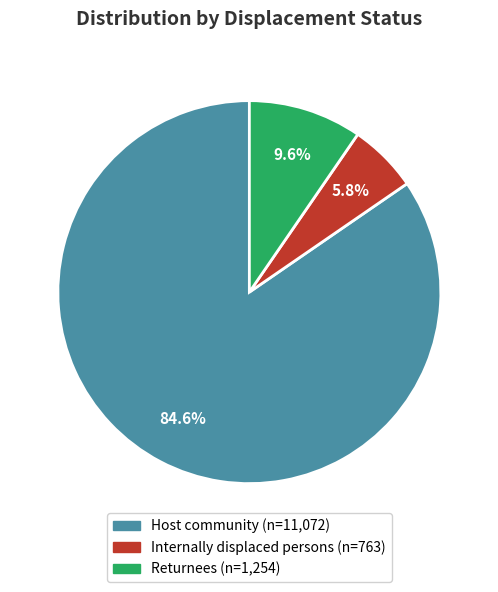

Which slice is the largest?

Host community